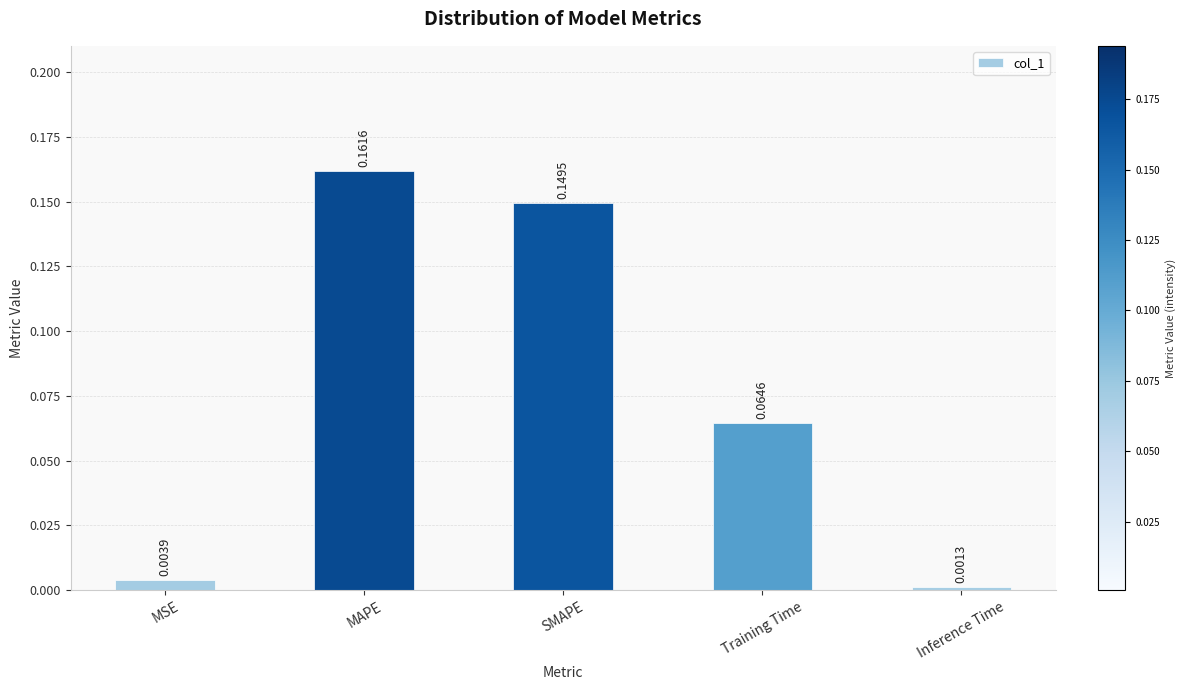

What is the sum of all values?

0.4